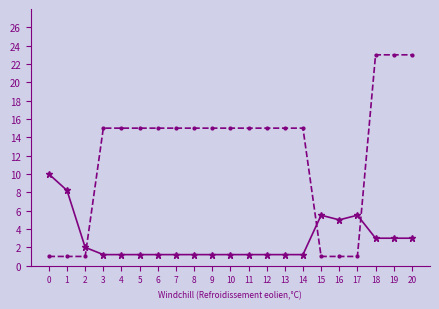

What is the difference between the highest and lowest values at 16?

4.0